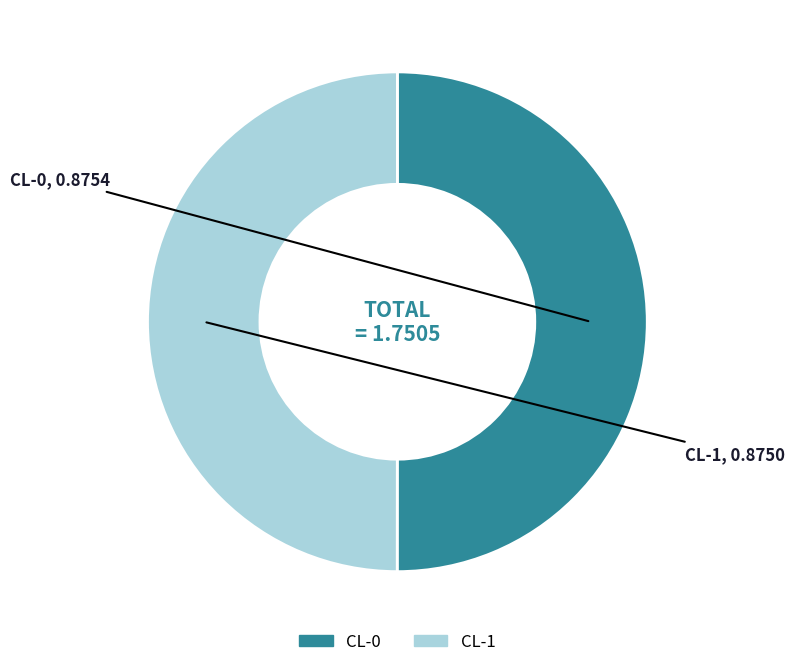

Combined, do CL-0 and CL-1 account for over 50%?

Yes